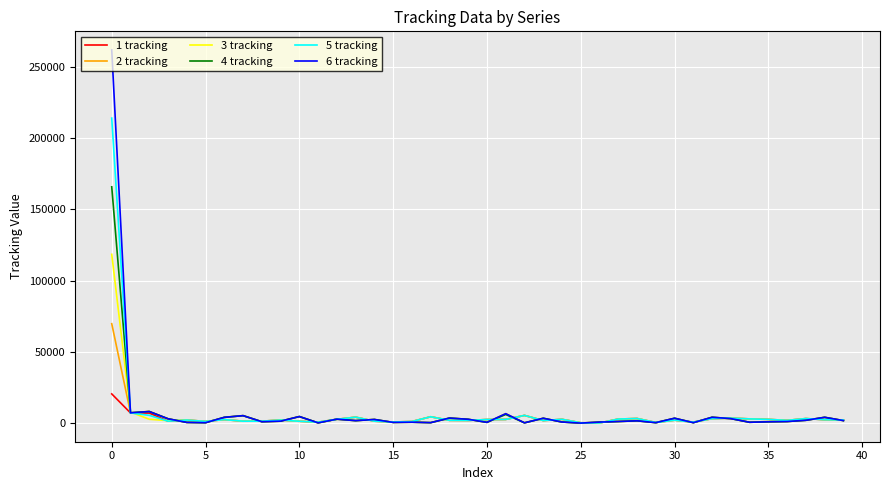

Which series has the largest range (max minus min)?

6 tracking